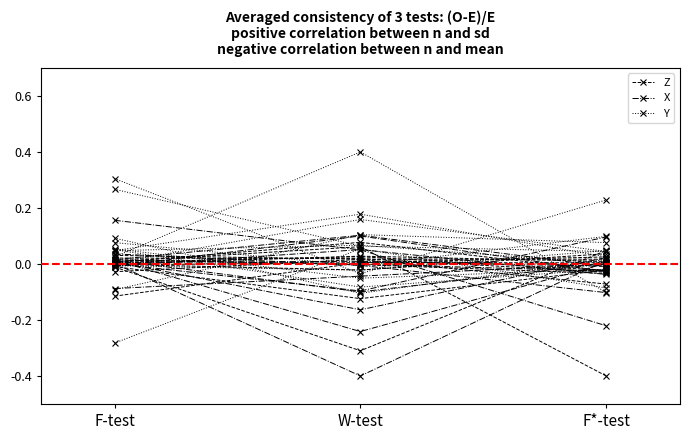

Rank the series by their average value, from lowest to highest.

Y, Z, X